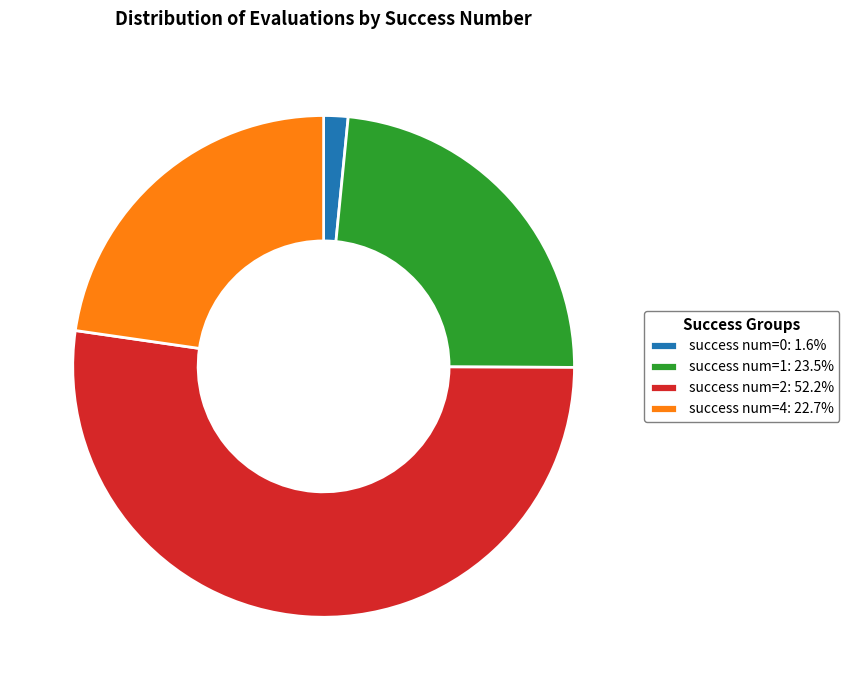

Is there any slice that represents more than half of the pie?

Yes